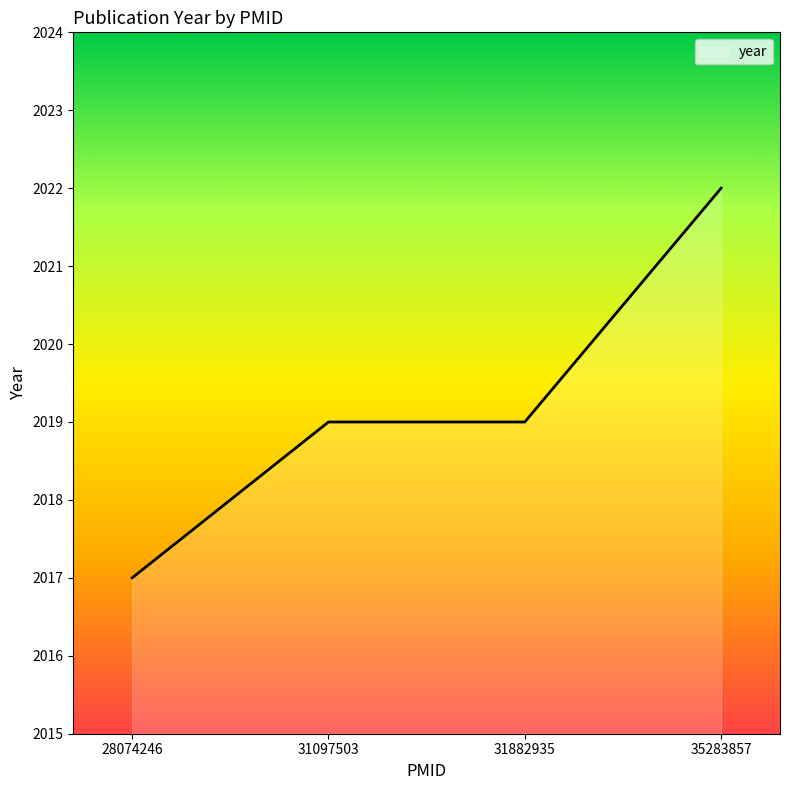

The chart shows a value of 2019 at 31097503. True or false?

True